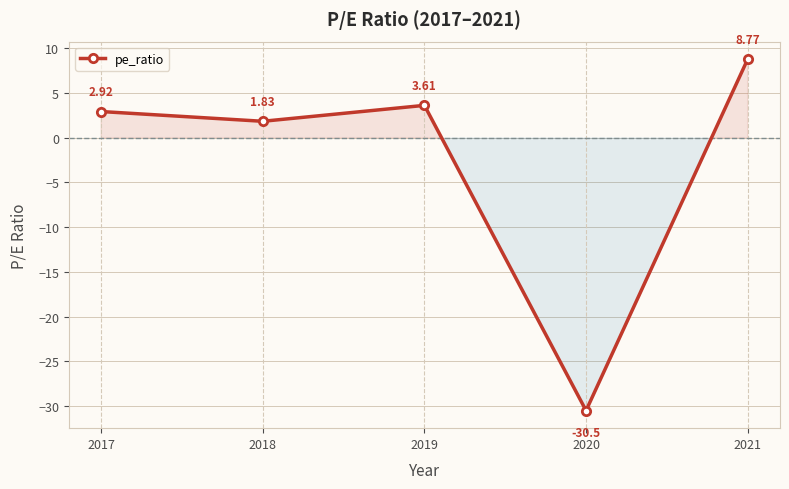

What is the change in value from 2019 to 2021?

+5.2